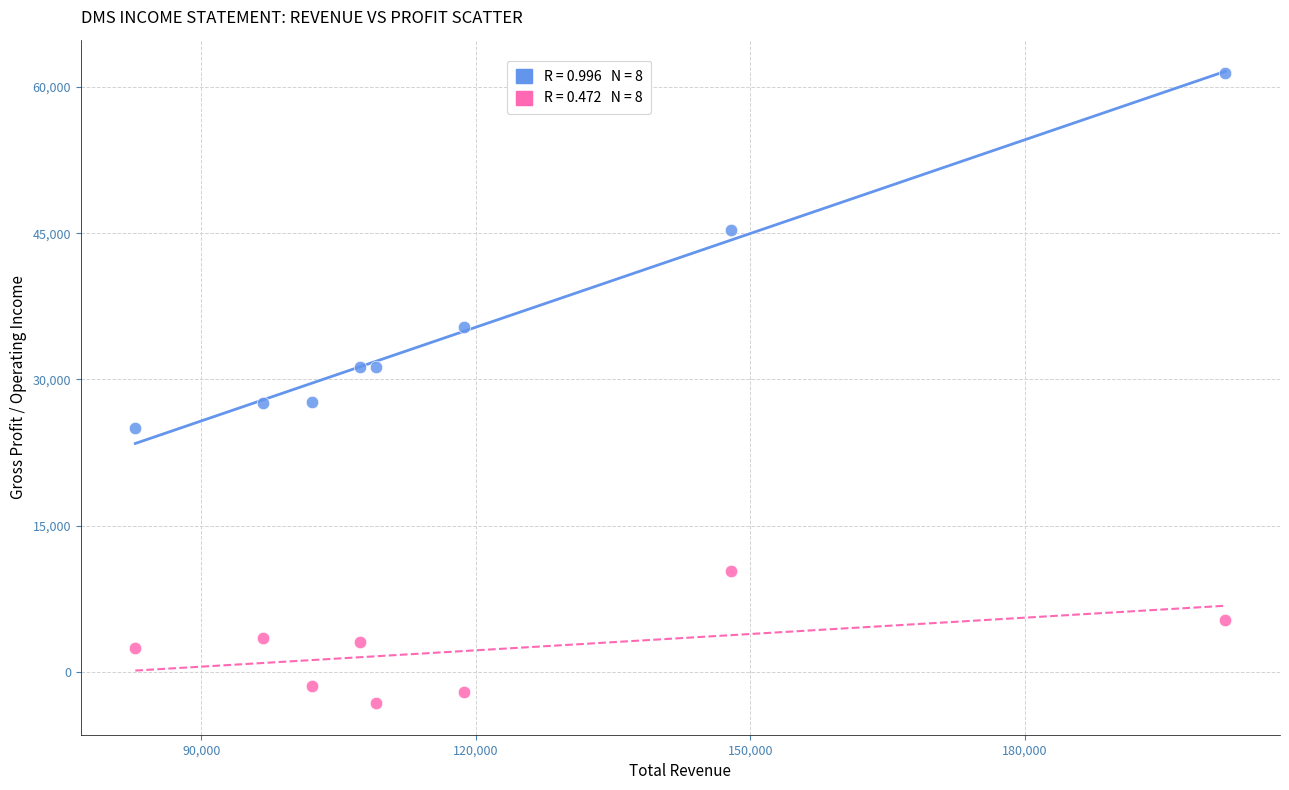

Across all data points, what is the range of Y values (max minus min)?

64600